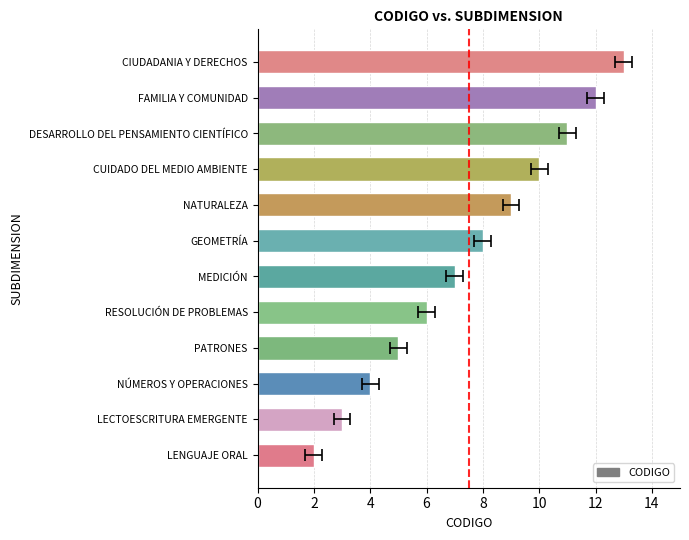

What is the sum of all values?

90